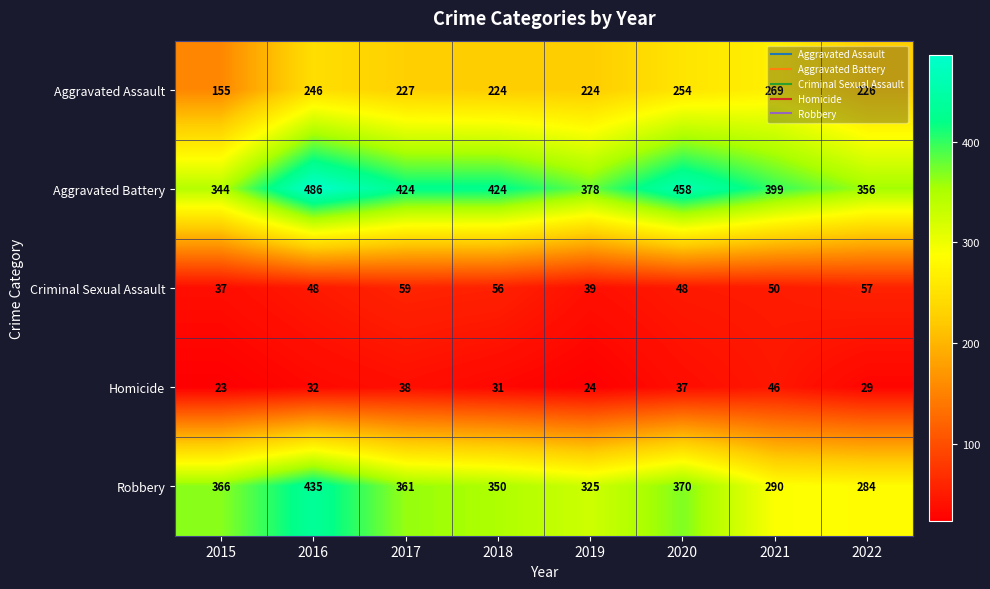

Rank the series by their maximum value, from highest to lowest.

Aggravated Battery, Robbery, Aggravated Assault, Criminal Sexual Assault, Homicide